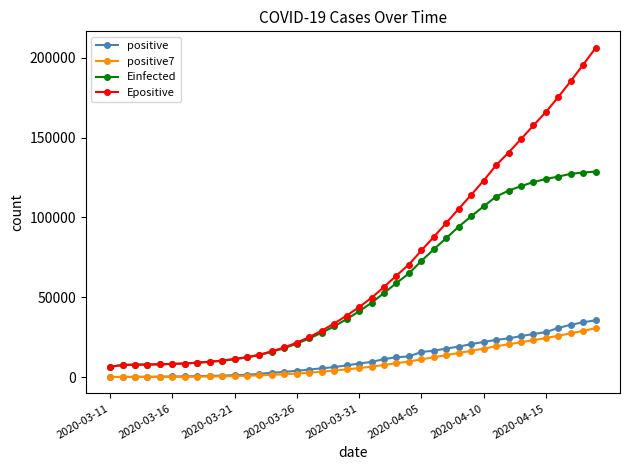

Which series has the largest total across all categories?

Epositive